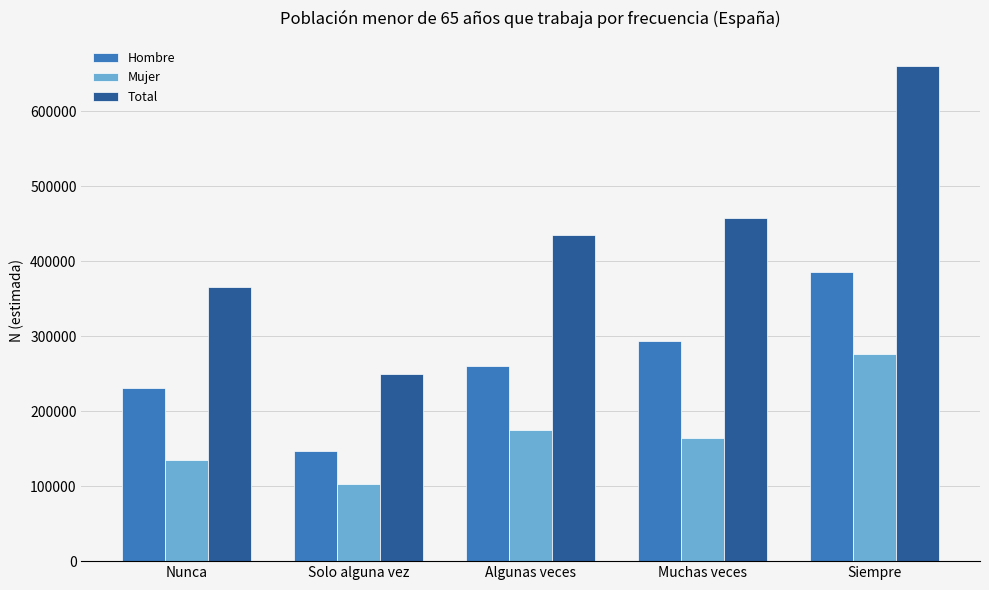

At which label does Total reach its peak?

Siempre